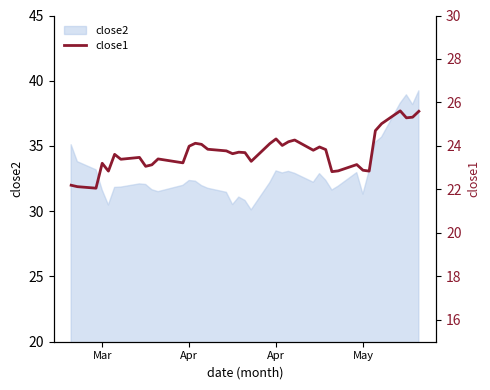

Which label corresponds to the smallest value in the chart?

Apr